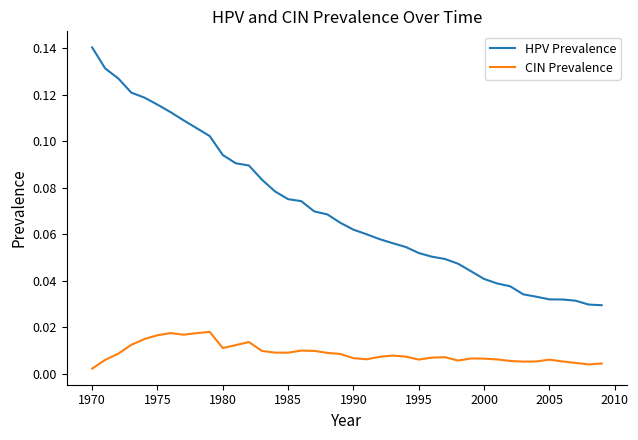

How many HPV Prevalence values are between 0 and 1?

40